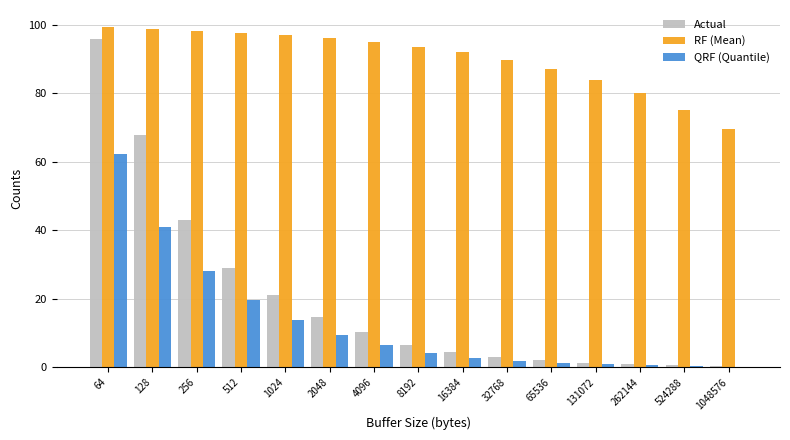

The RF (Mean) series shows 87.1 at 65536. True or false?

True